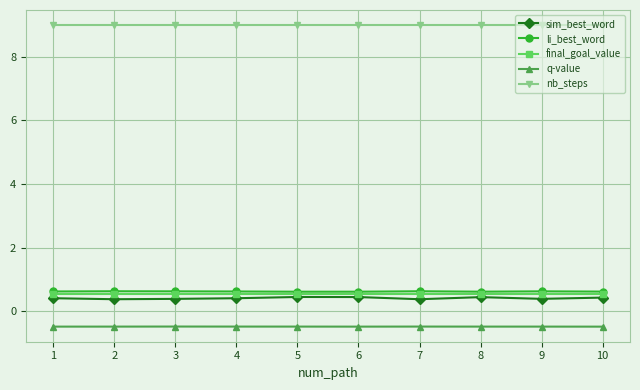

What is the difference between the highest and lowest values at 7?

9.5